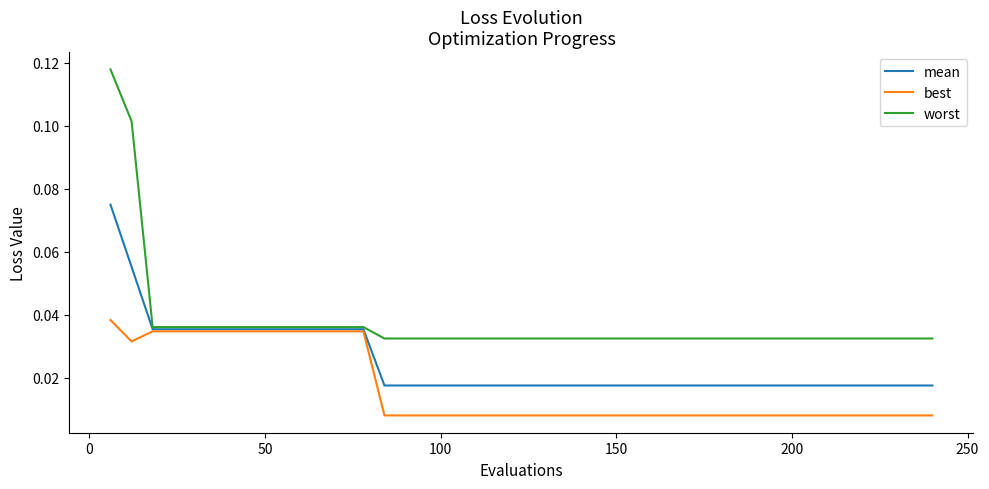

At how many categories does at least one series exceed 0?

40